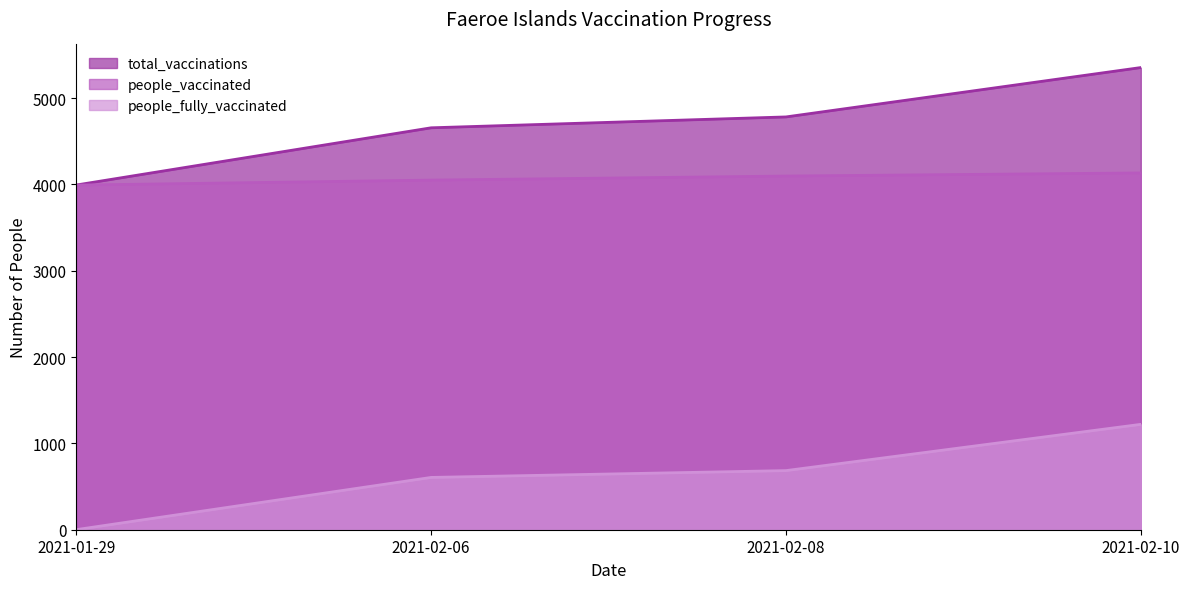

Where is people_vaccinated nearest to the value 4063?

2021-02-06